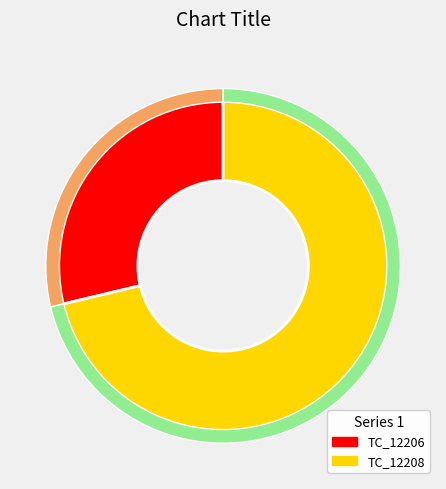

How many segments does this pie chart have?

2